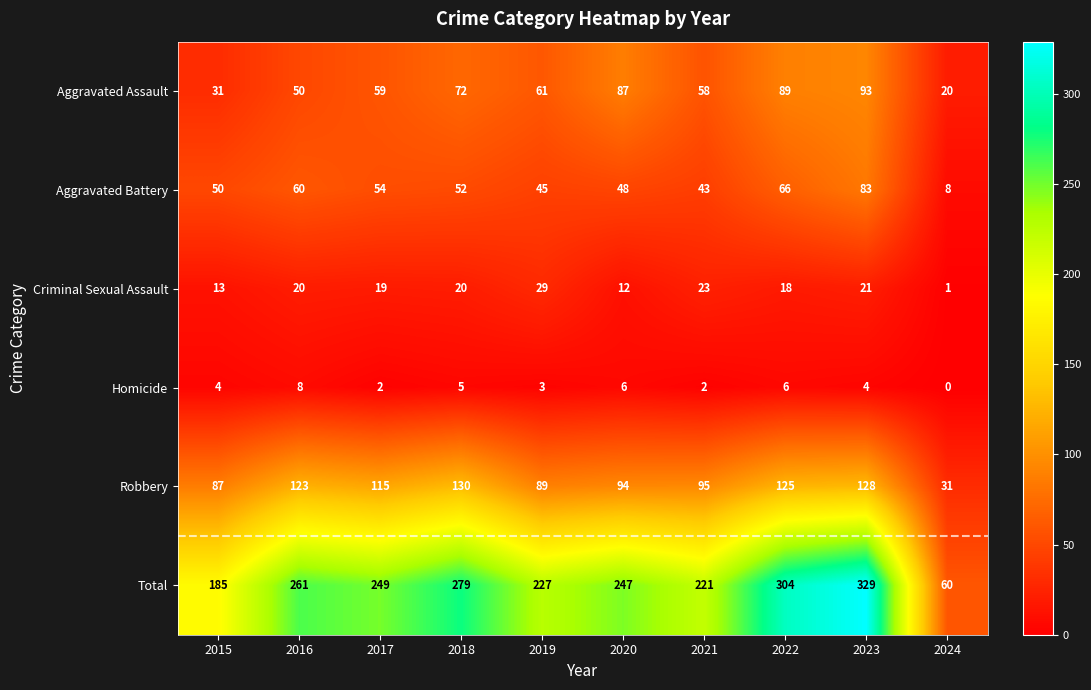

Read the Aggravated Battery value at 2024, to the nearest 10.

10